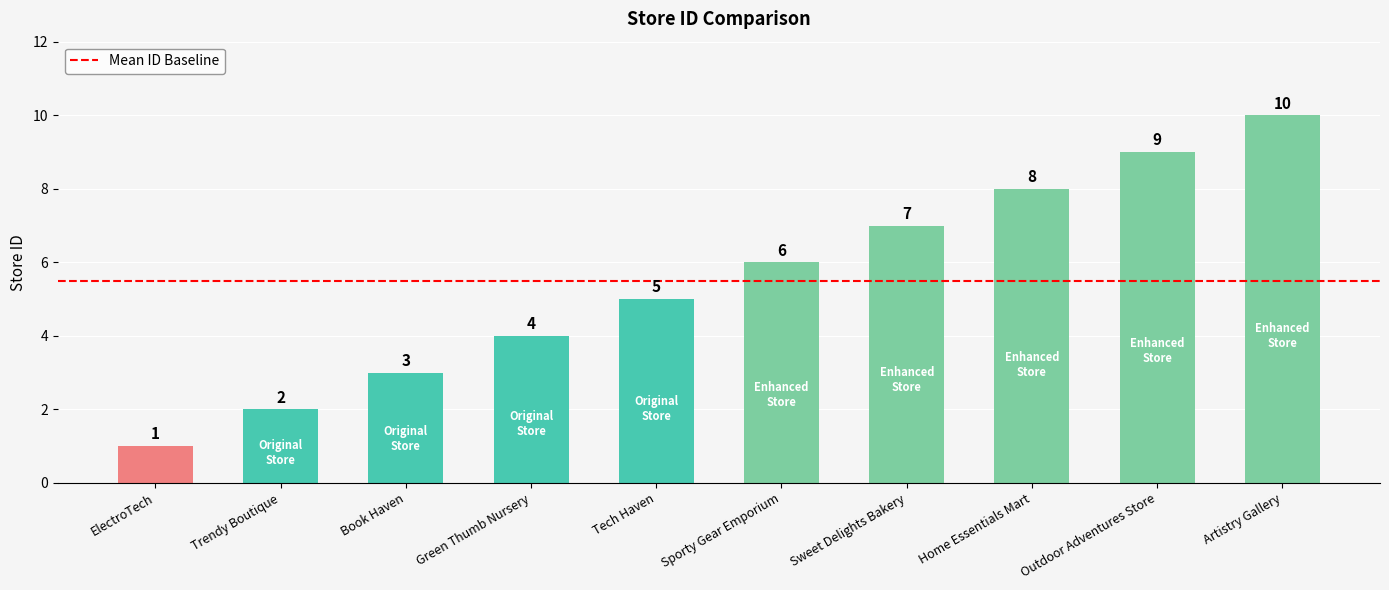

How many bars are there in total?

10